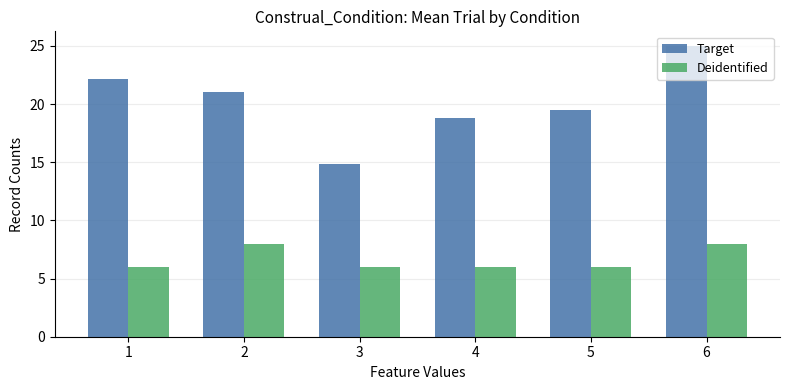

What is the spread (max minus min) of values at 5?

13.5